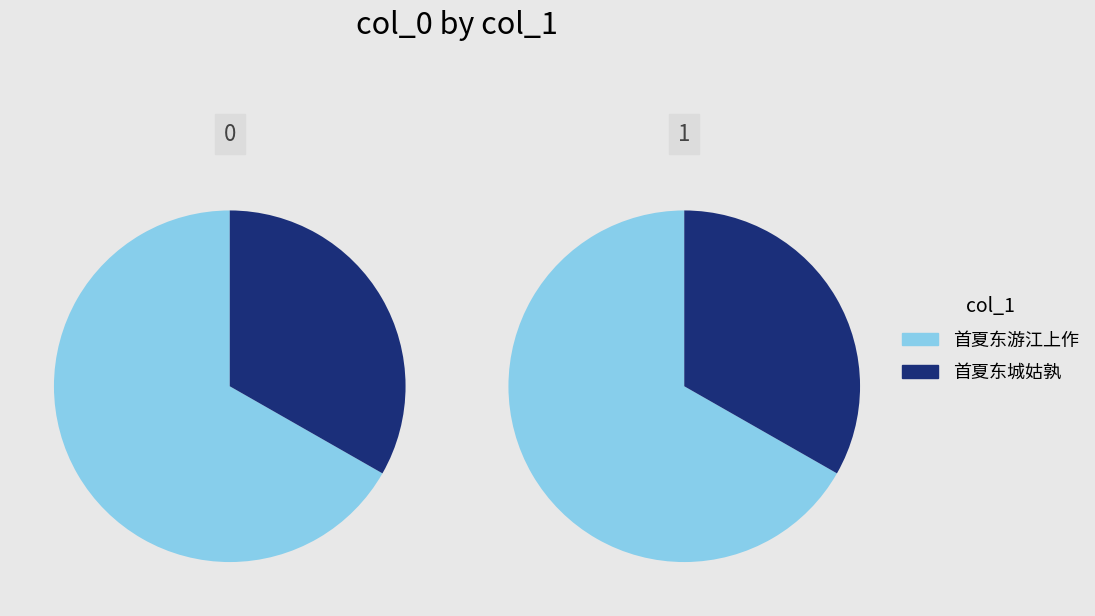

Is it true that 首夏东城姑孰 is 33% of the pie?

True